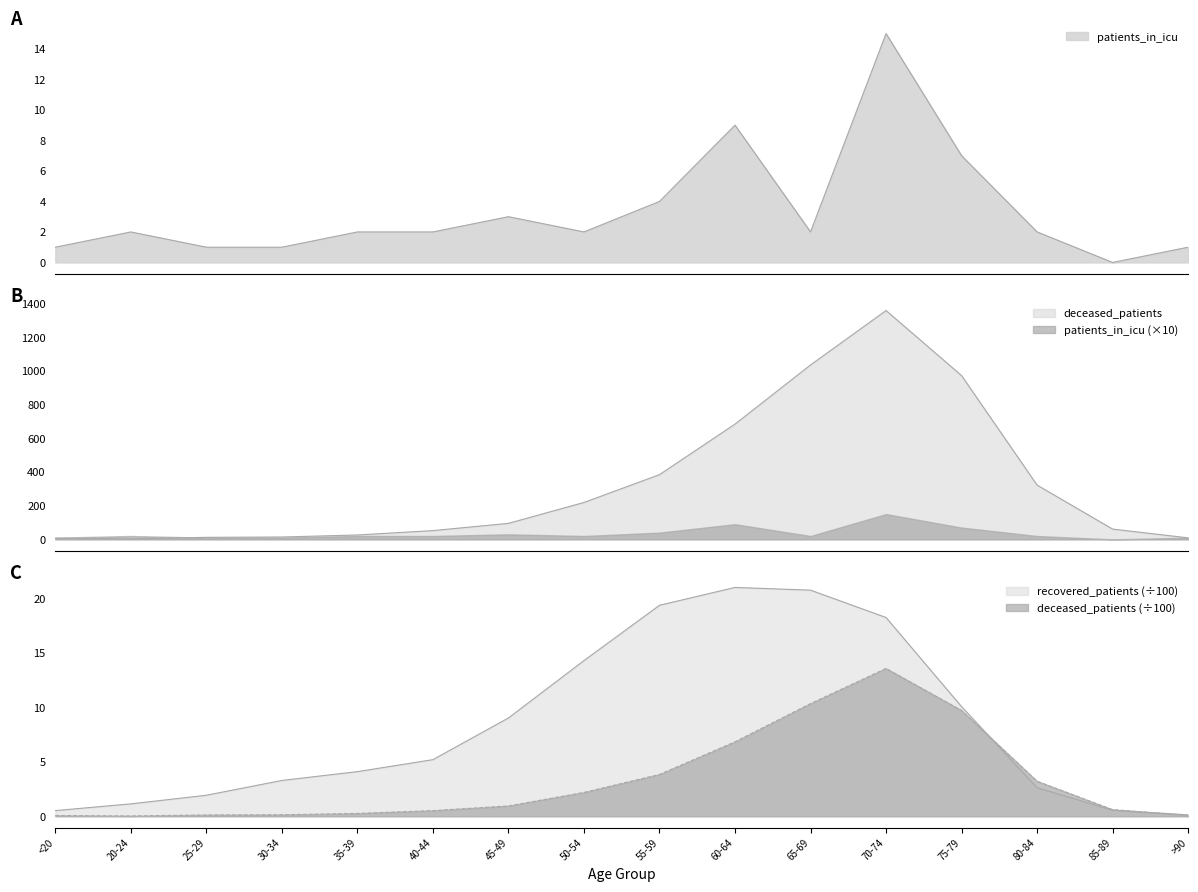

Is the value of patients_in_icu at 20-24 greater than the value of deceased_patients at 30-34?

No